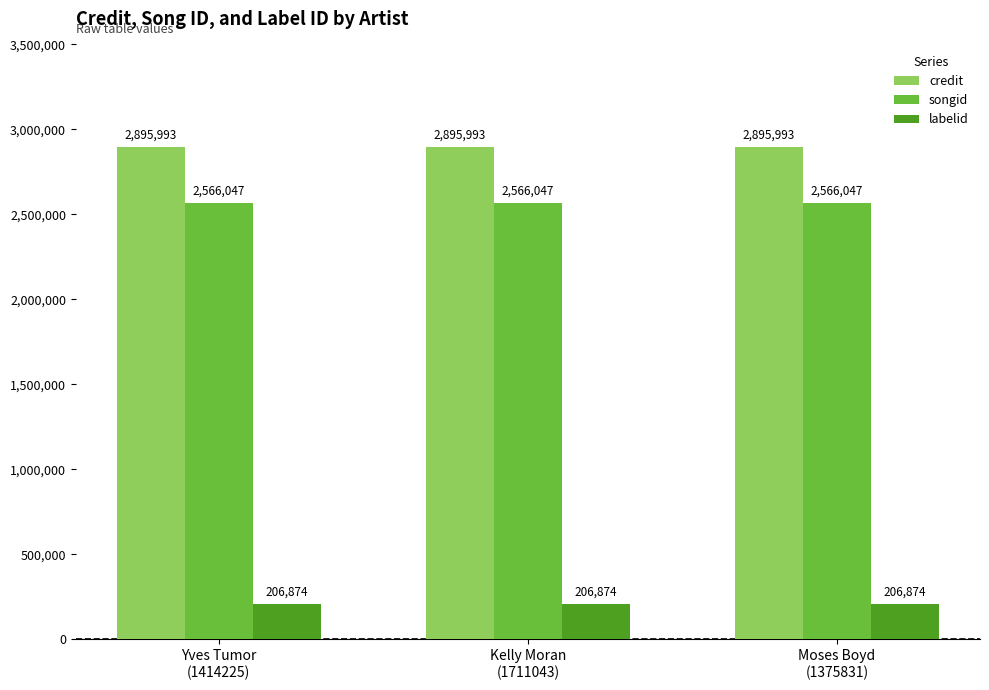

What is the spread (max minus min) of values at Moses Boyd
(1375831)?

2689119